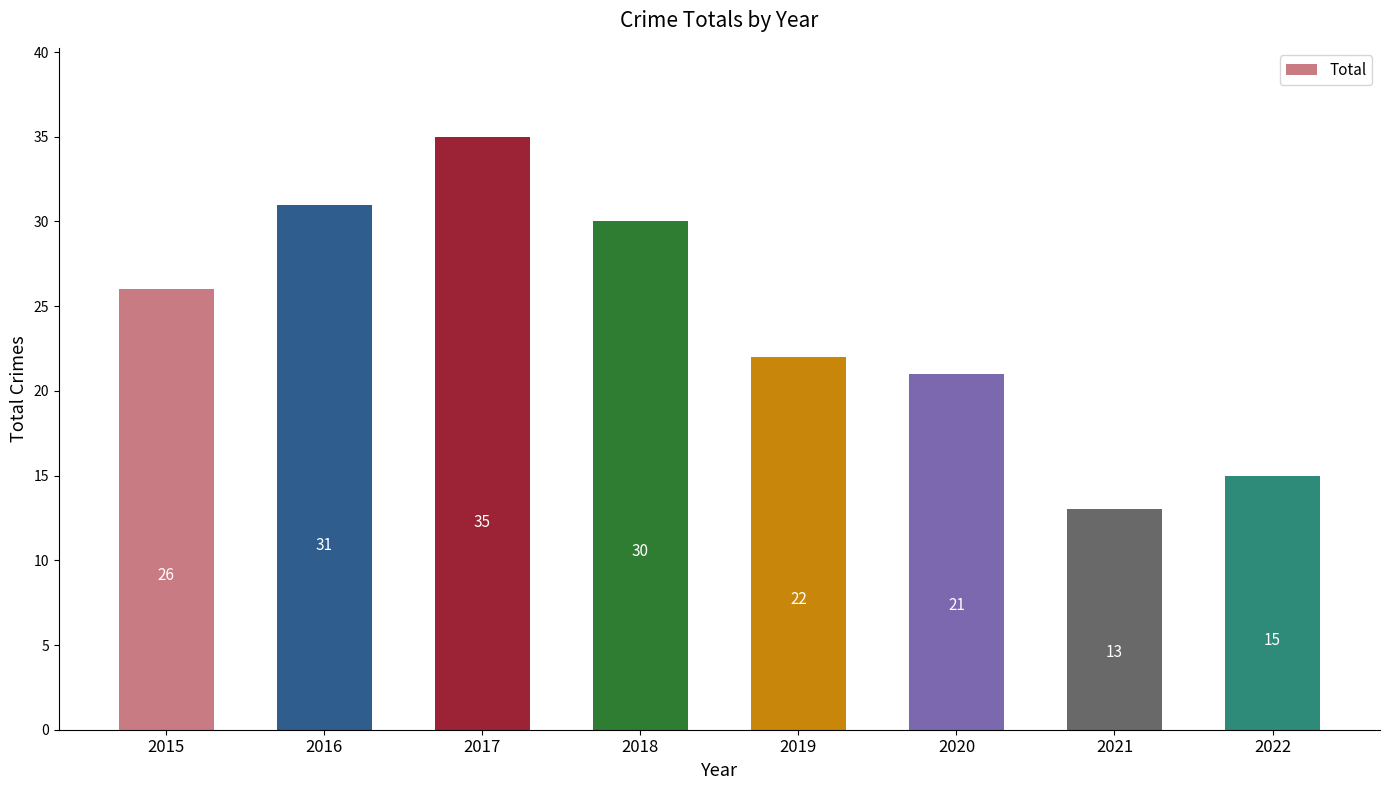

Count the number of data series in this chart.

1